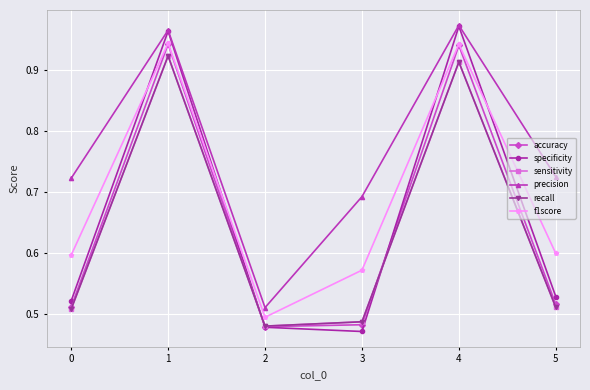

List the series in order of their peak value, highest first.

precision, specificity, f1score, accuracy, sensitivity, recall